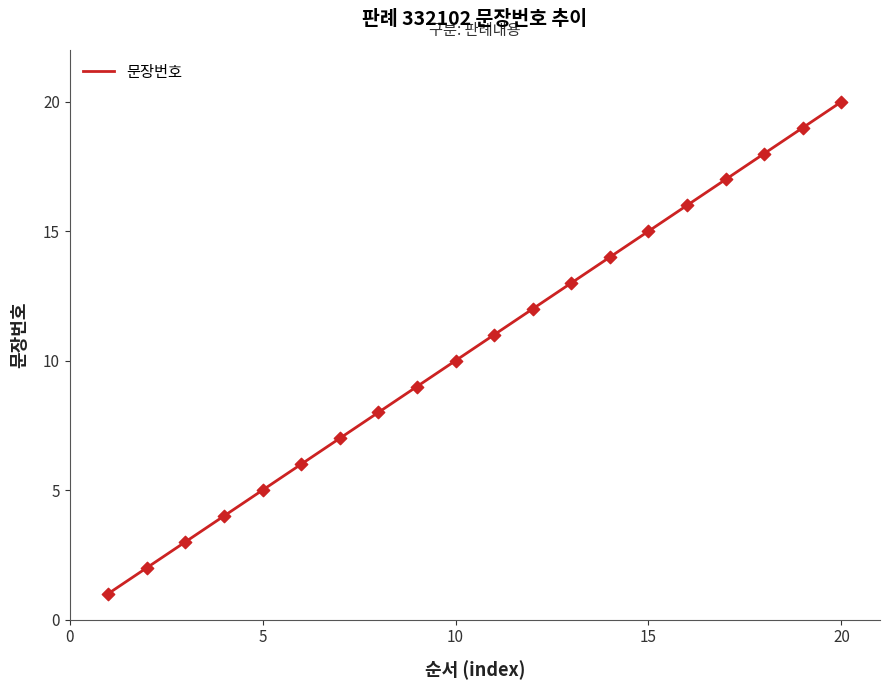

What is the maximum value shown in the chart?

20